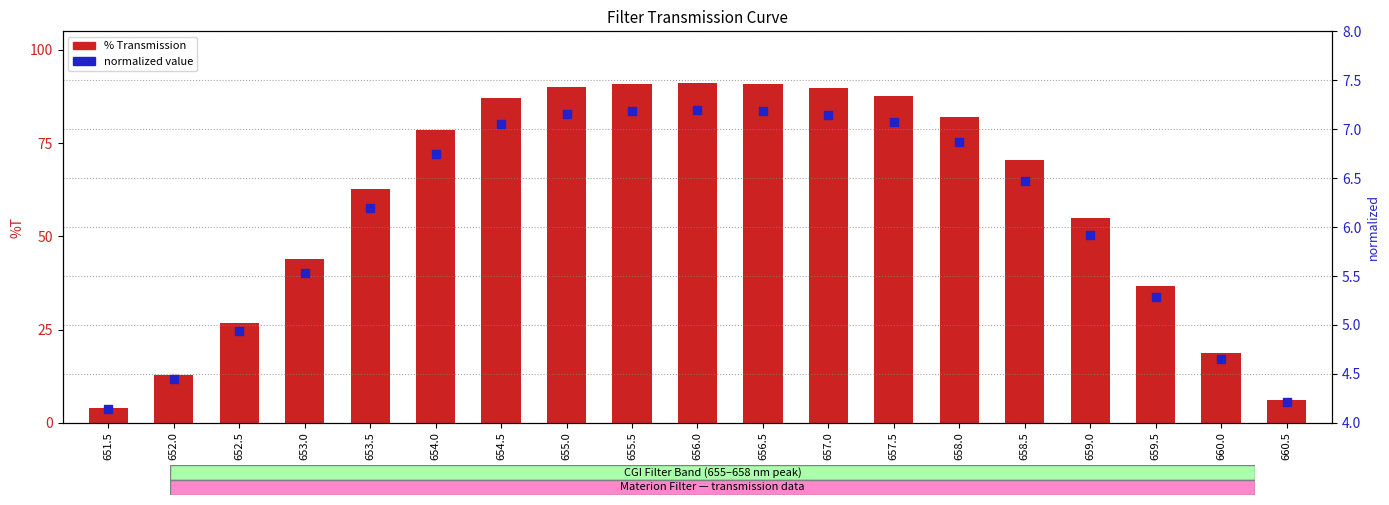

Which series has the largest Y range (max minus min)?

% Transmission